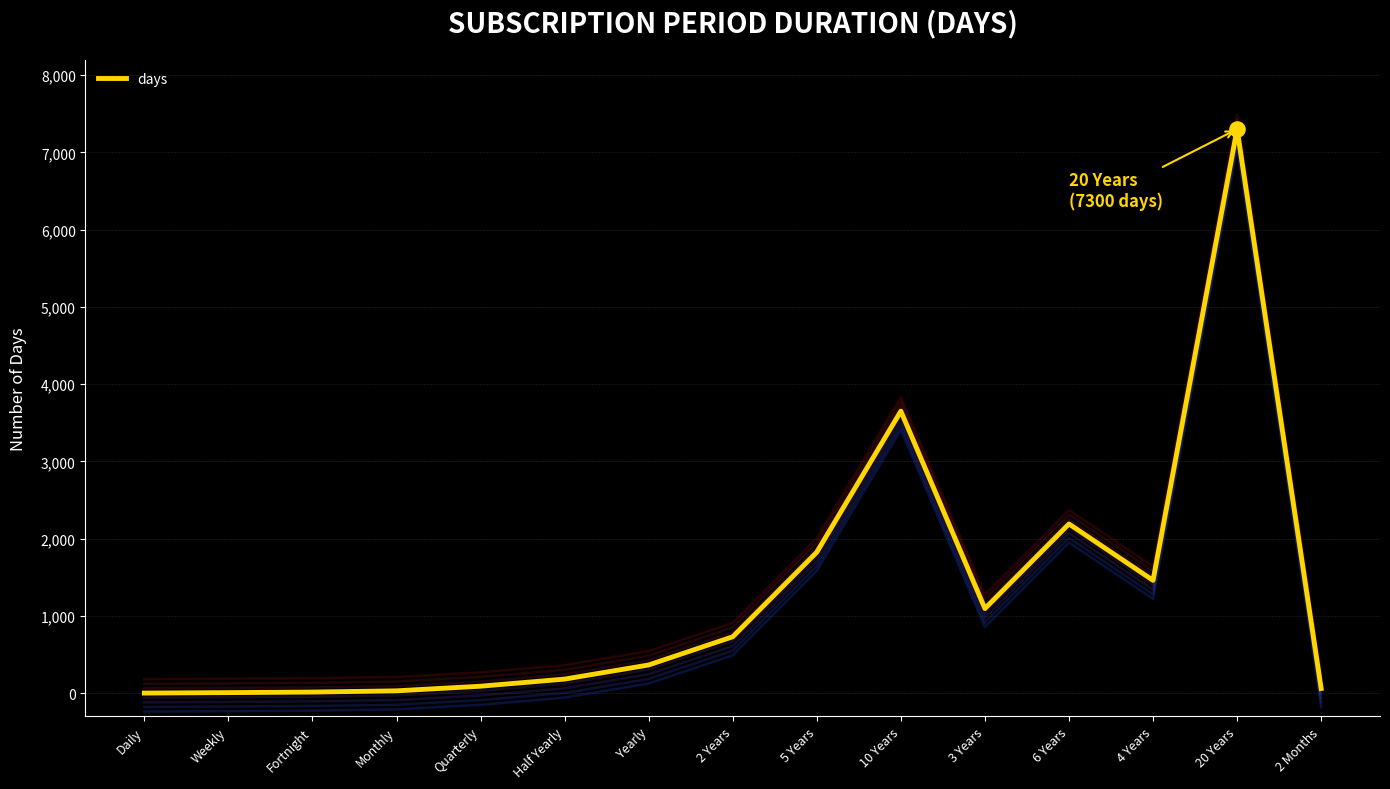

What is the change in value from 20 Years to 2 Months?

-7240